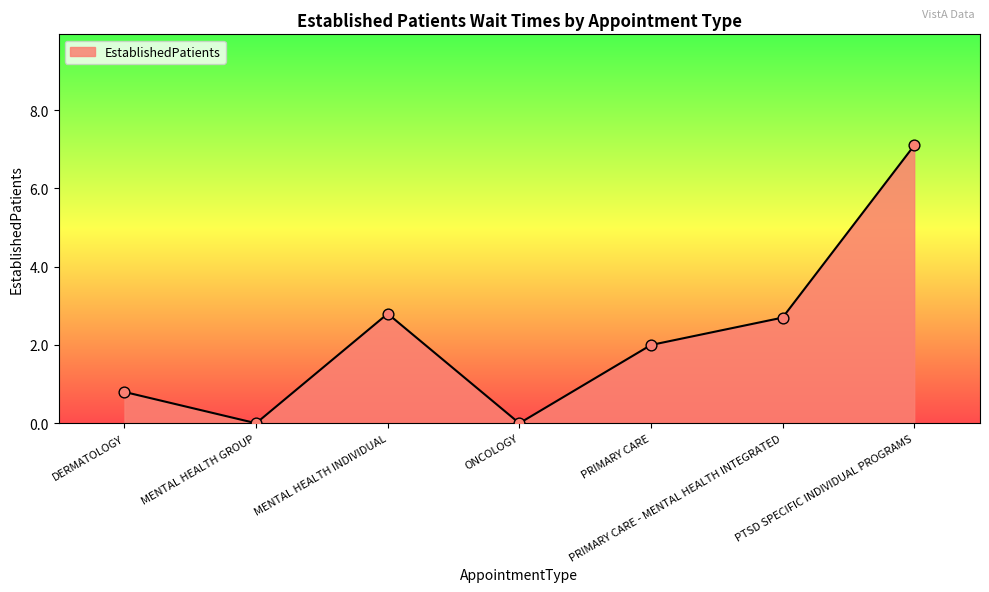

Which has a higher value, PRIMARY CARE - MENTAL HEALTH INTEGRATED or ONCOLOGY?

PRIMARY CARE - MENTAL HEALTH INTEGRATED